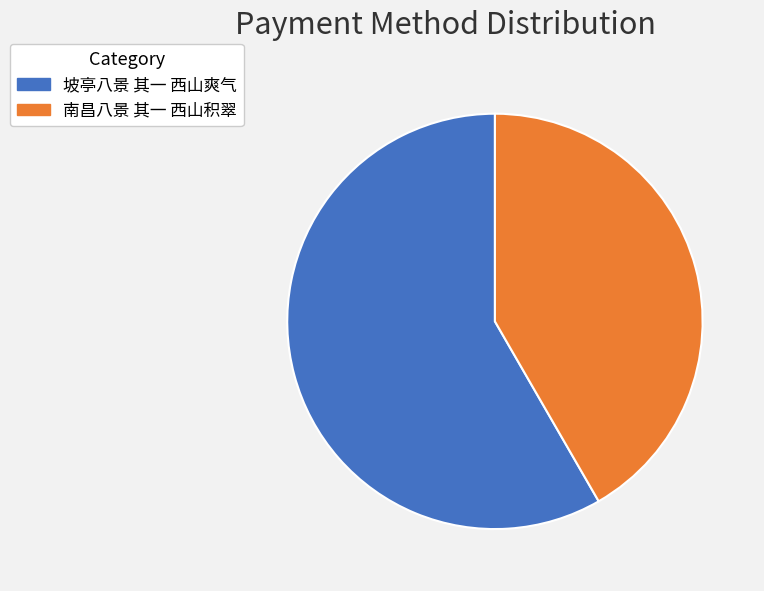

How many segments does this pie chart have?

2